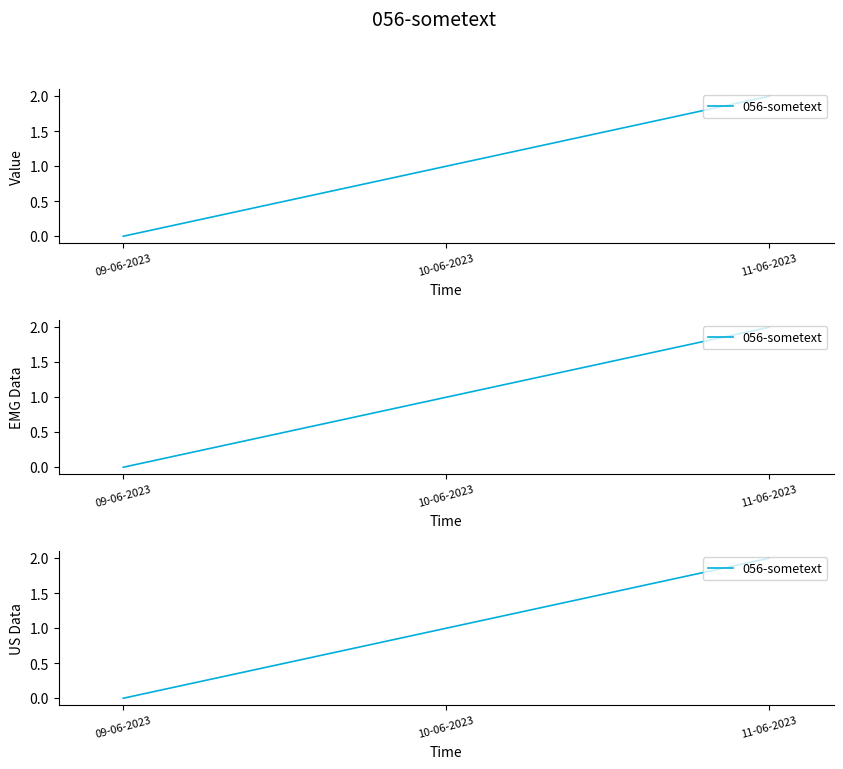

Does the chart display data point markers on the line(s)?

No